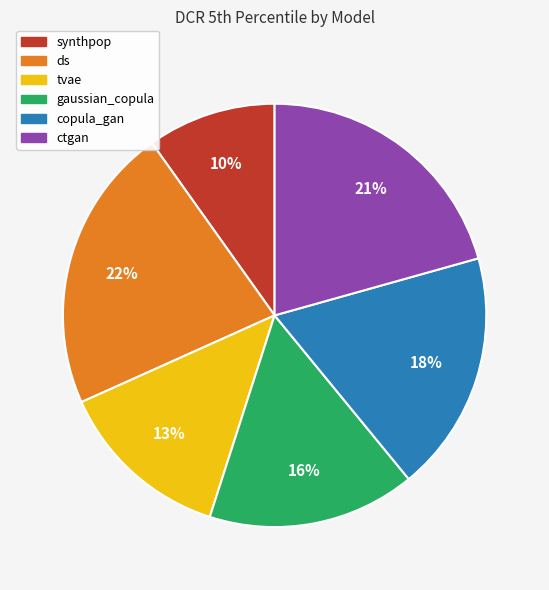

Is the sum of copula_gan and gaussian_copula greater than half?

No